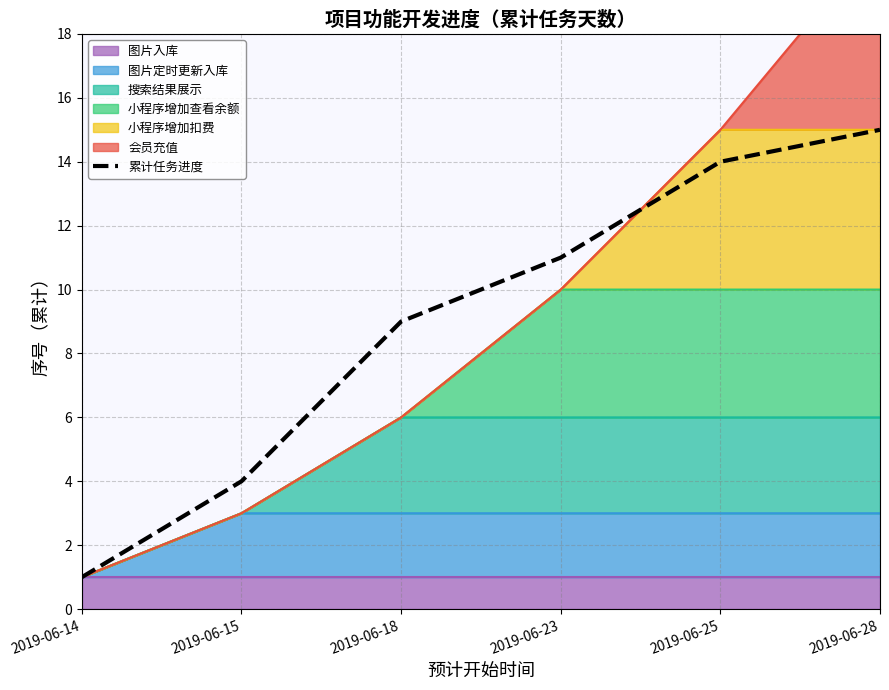

List the labels in order of value, largest first.

2019-06-28, 2019-06-25, 2019-06-23, 2019-06-18, 2019-06-15, 2019-06-14